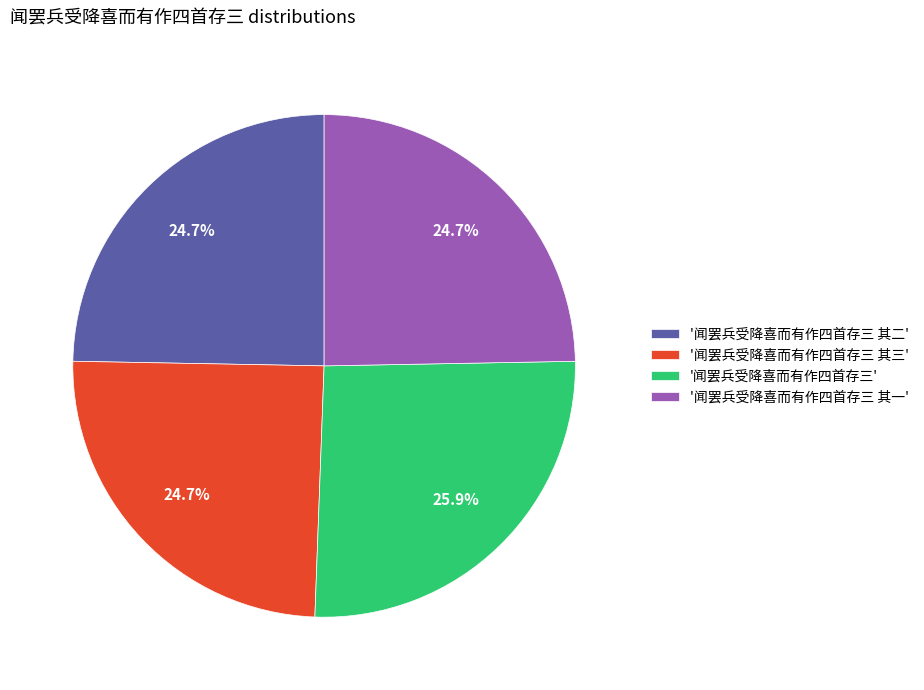

To the nearest percent, what is the average slice percentage?

25%